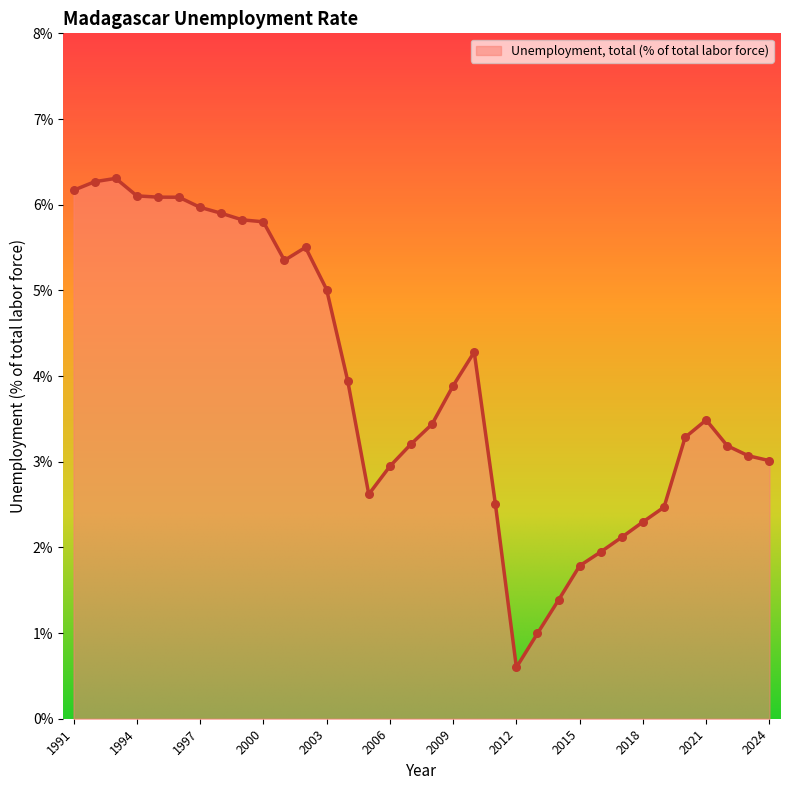

What is the minimum value shown in the chart?

0.6